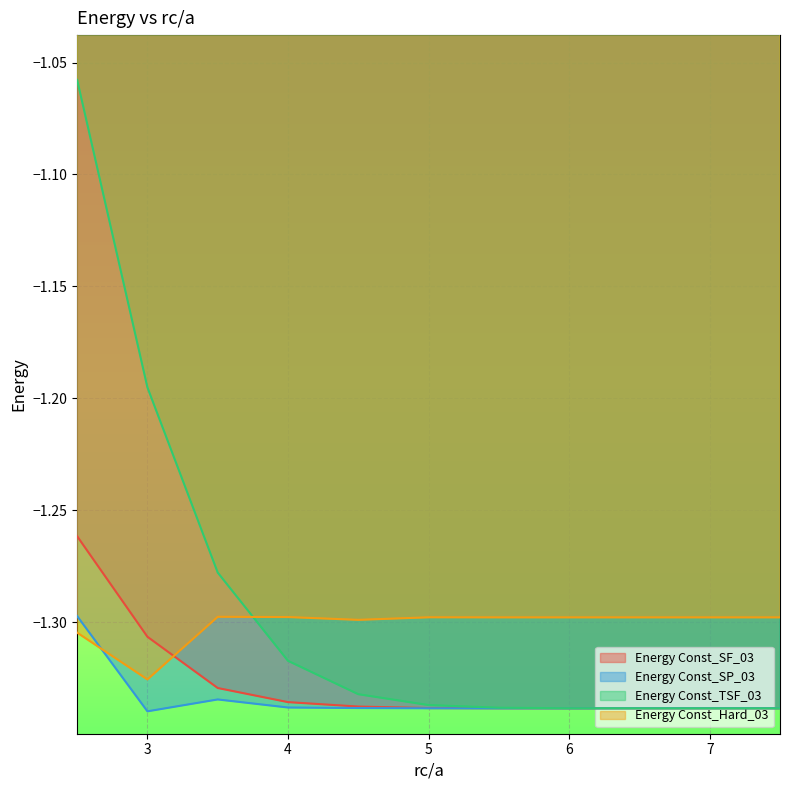

How many distinct data groups are displayed?

4